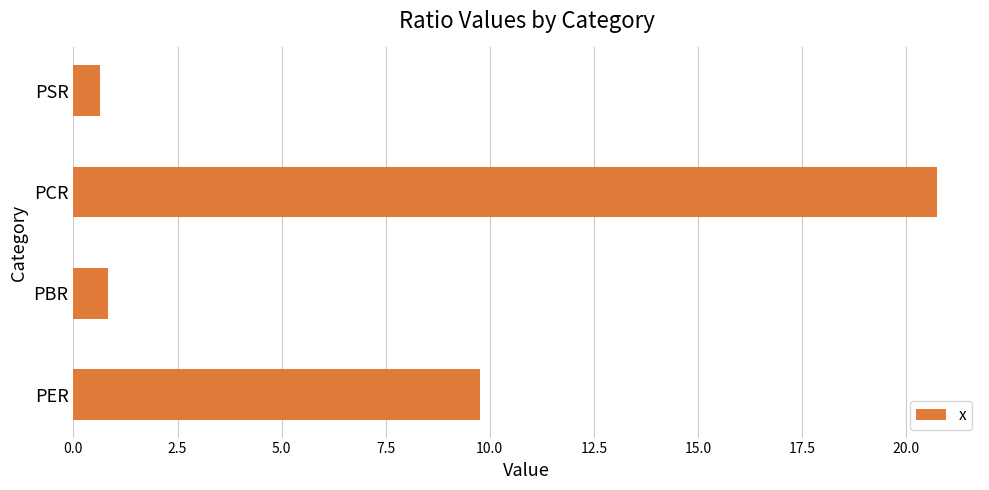

Which has a higher value, PCR or PBR?

PCR